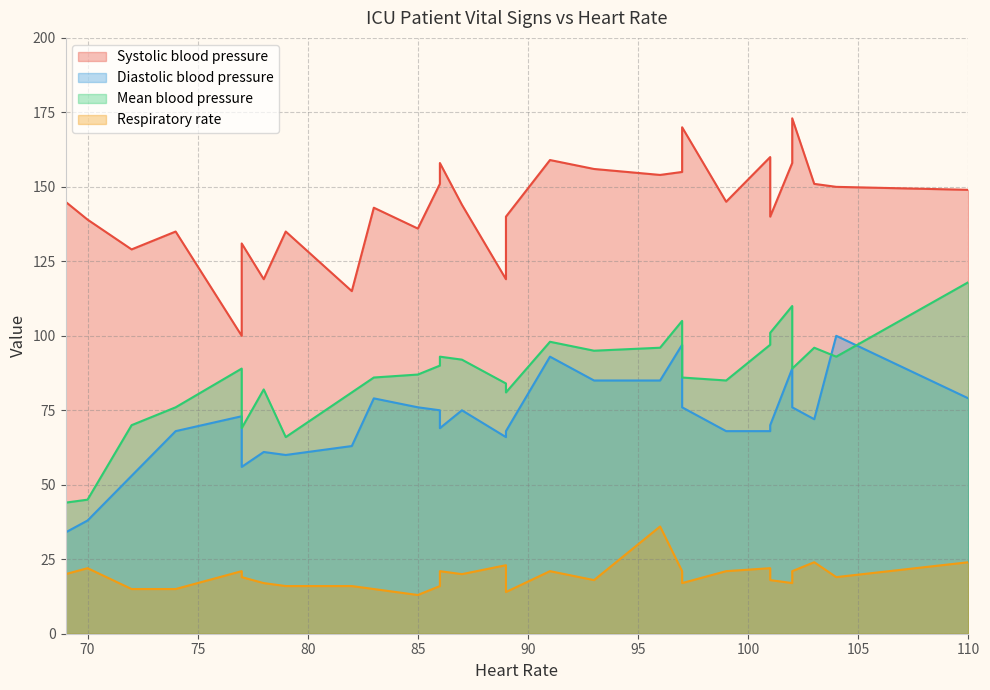

Which series changed the most between 0 and 26?

Diastolic blood pressure